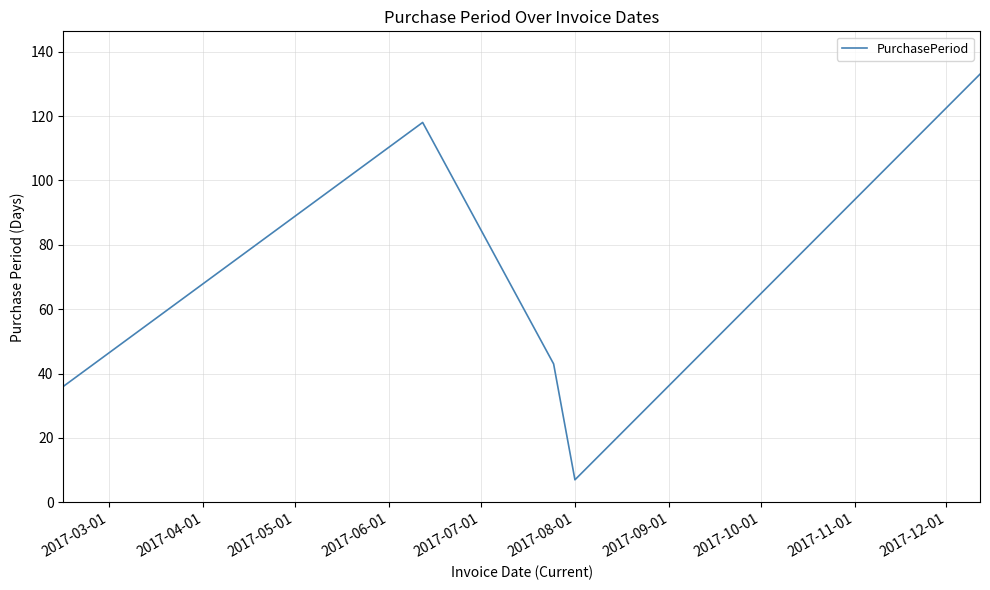

Reading left to right, list all the values displayed in this chart.

36	118	43	7	133